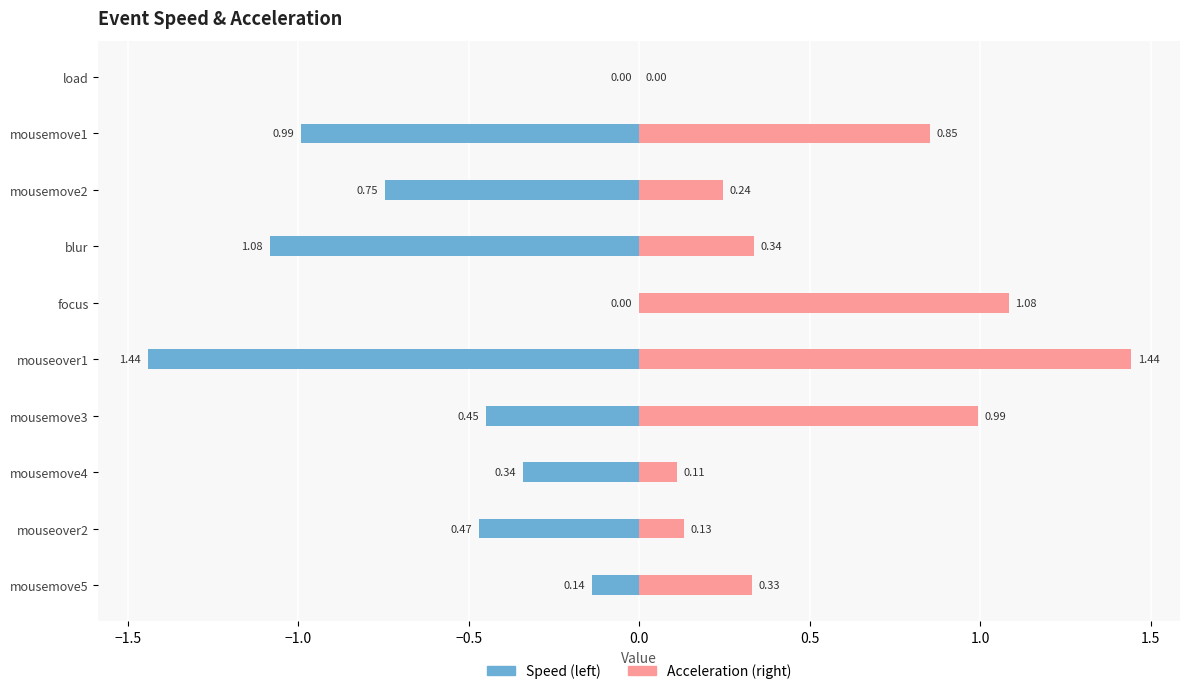

Read the speed value at mousemove5.

-0.1